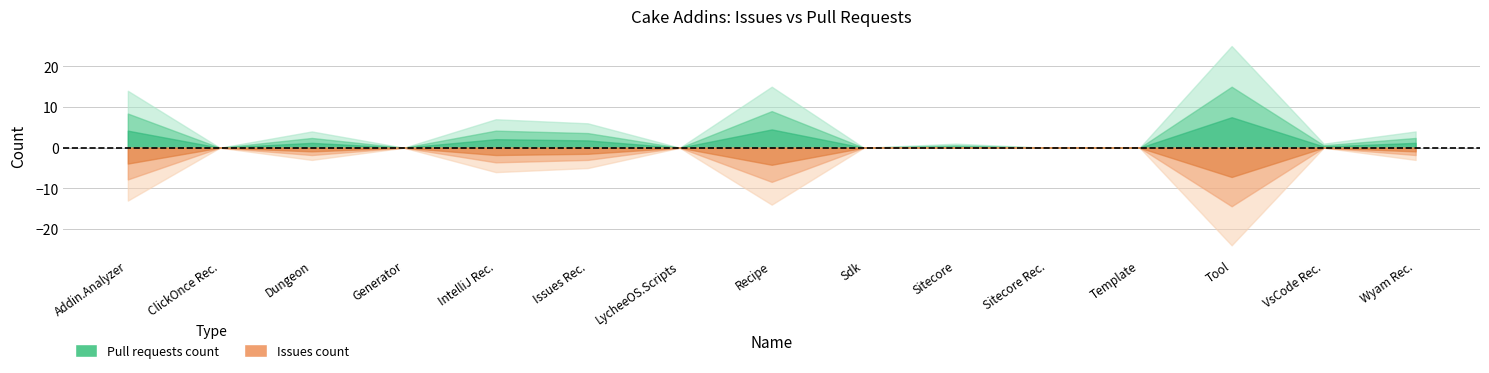

The value of pull_requests at 4 is 7. True or false?

True